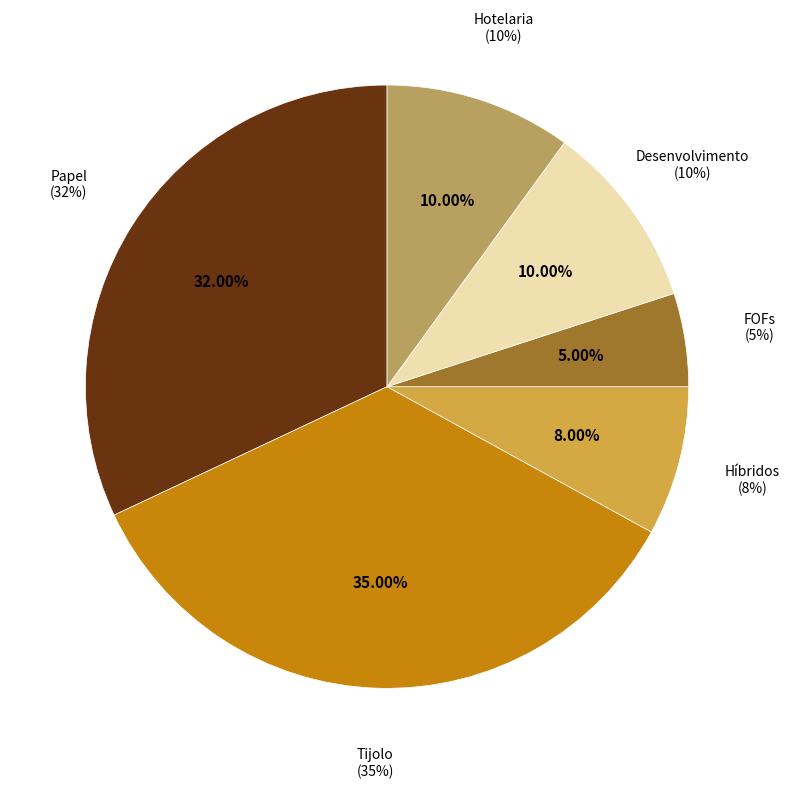

How many segments does this pie chart have?

6